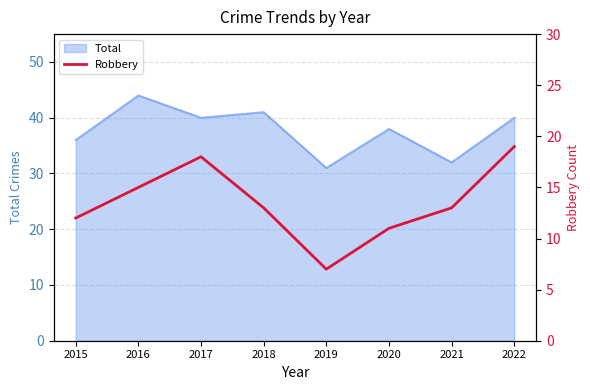

What is the minimum value shown in the chart?

7